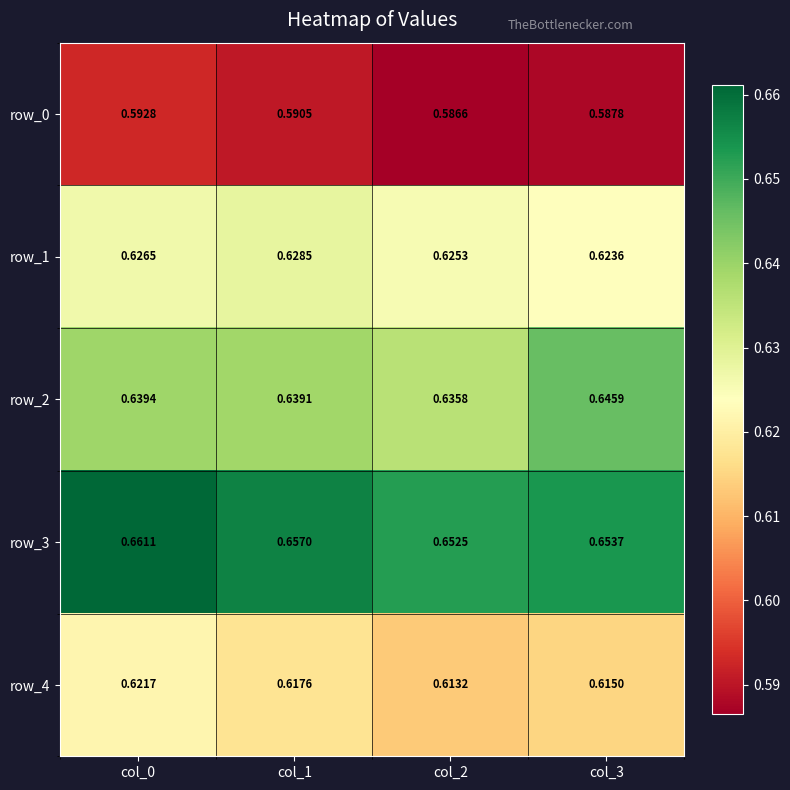

True or false: row_0 has a value of 0.3 at col_1.

False